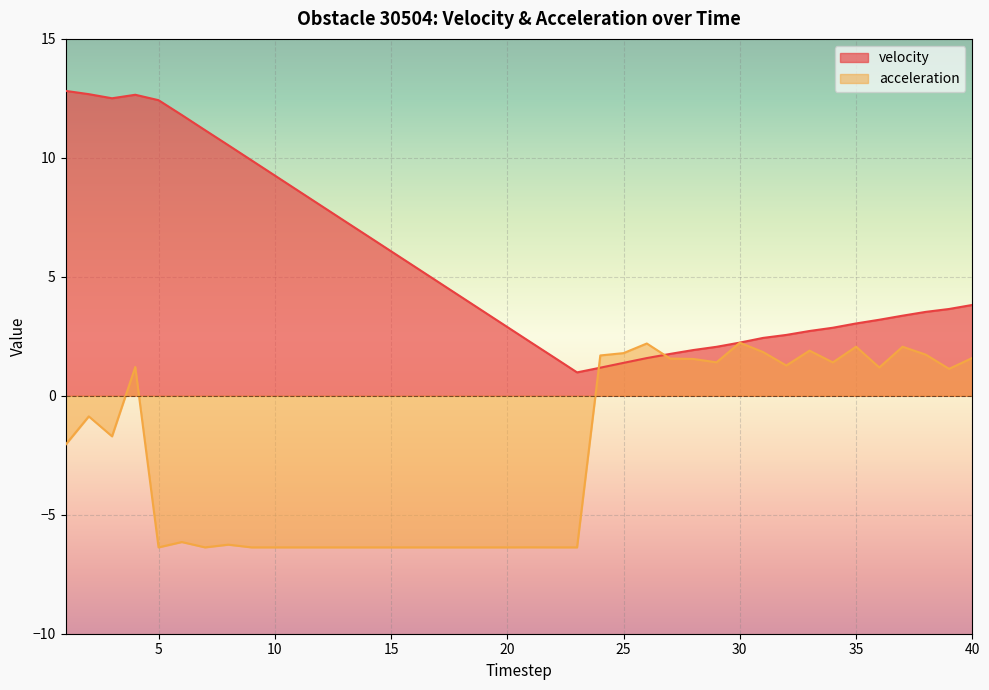

What is the value of the acceleration point at the 4th from the left?

1.2